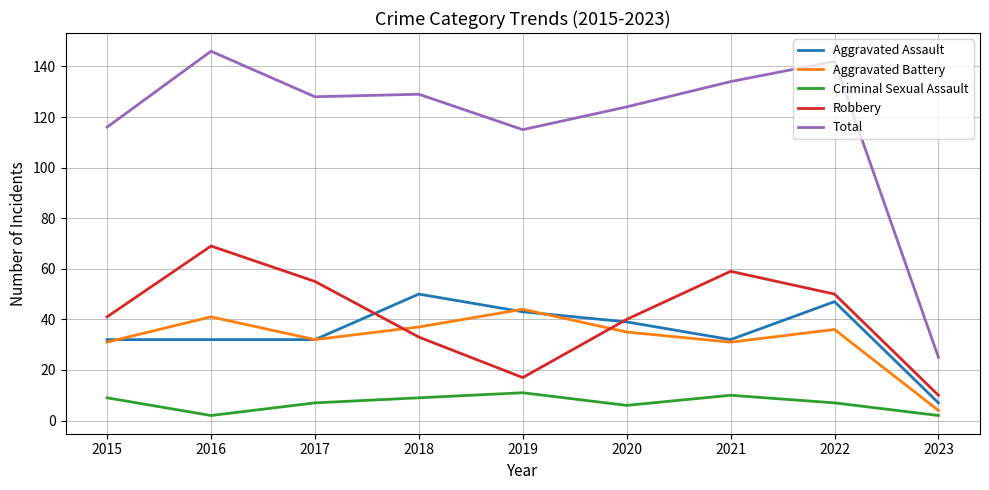

True or false: Total and Aggravated Assault cross at least once.

False